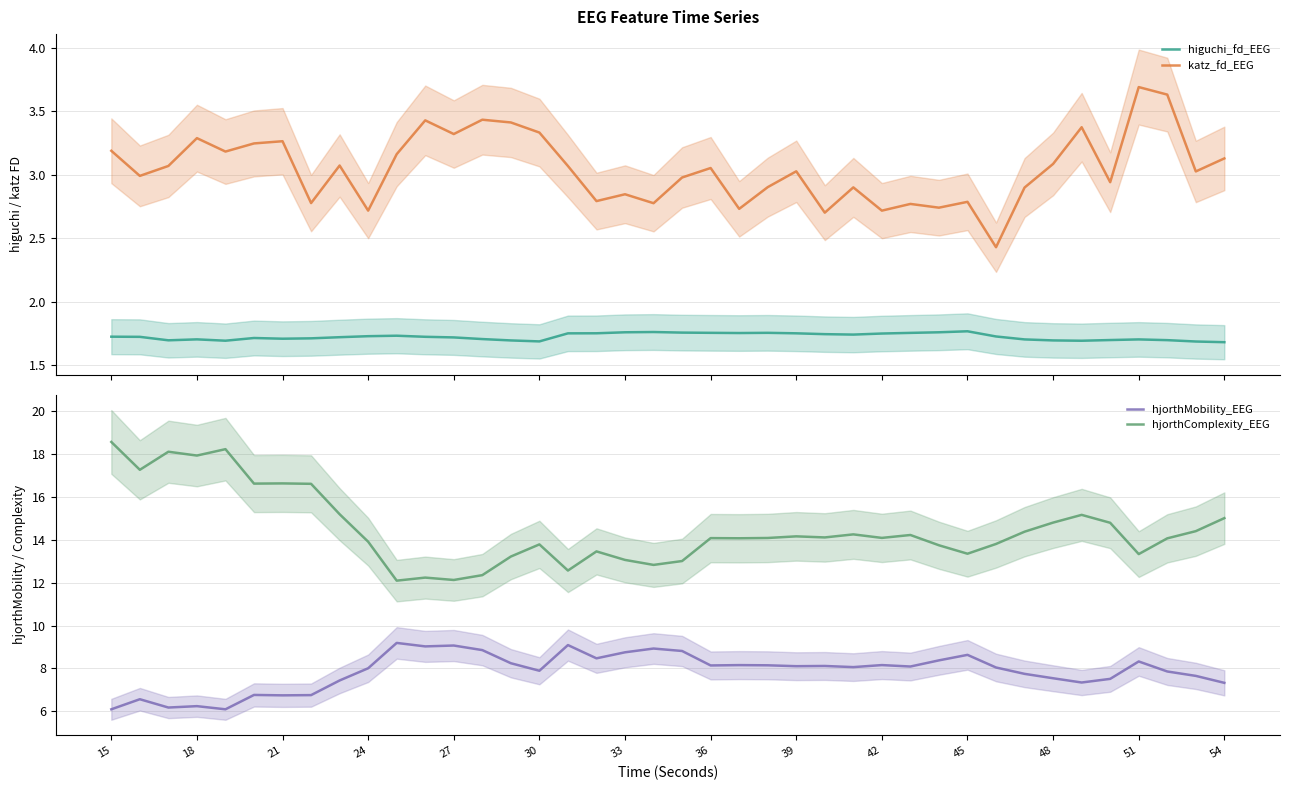

What are all the series names shown in the legend?

higuchi_fd_EEG, katz_fd_EEG, hjorthMobility_EEG, hjorthComplexity_EEG